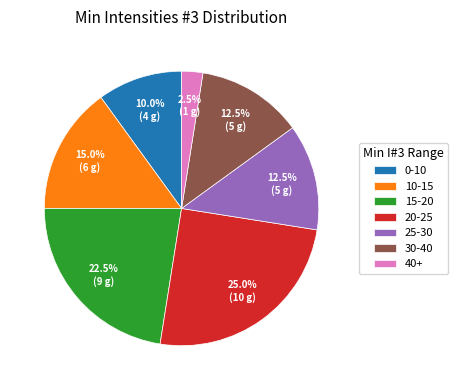

Is 0-10 the majority of the pie?

No